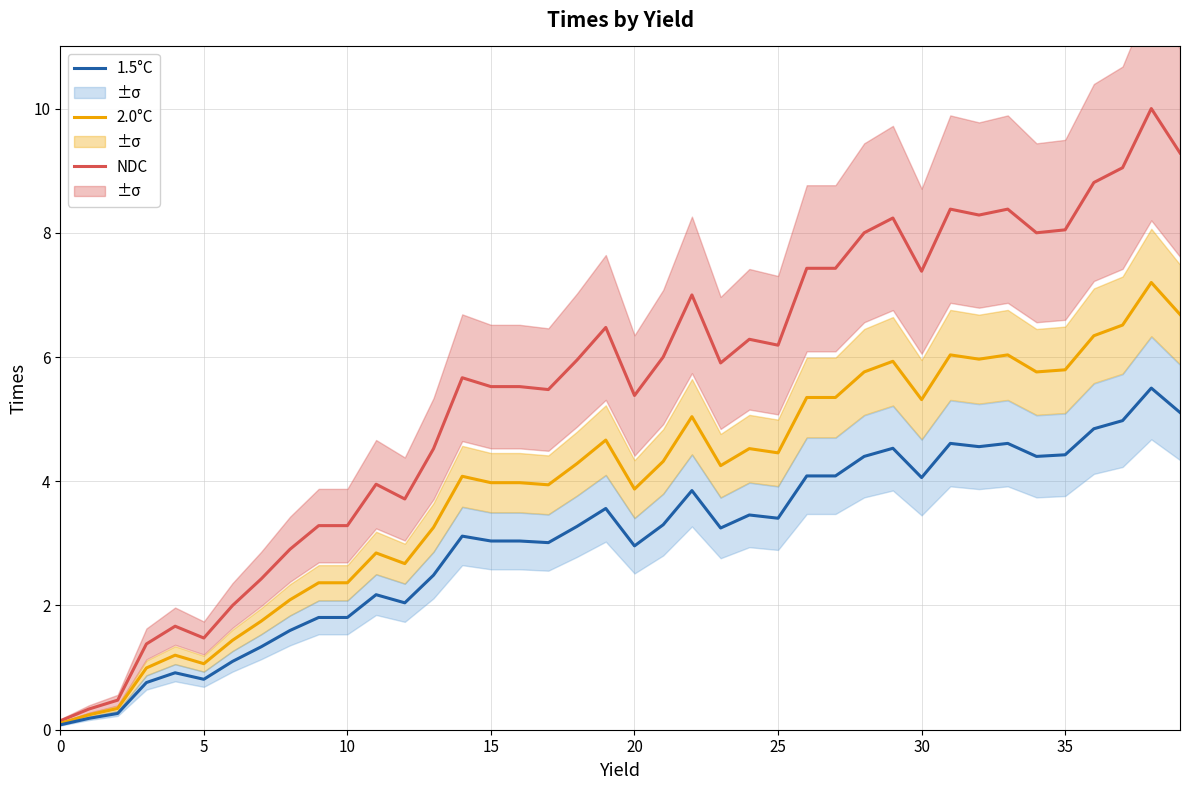

List the series in order of their overall mean, highest first.

NDC, 2.0°C, 1.5°C